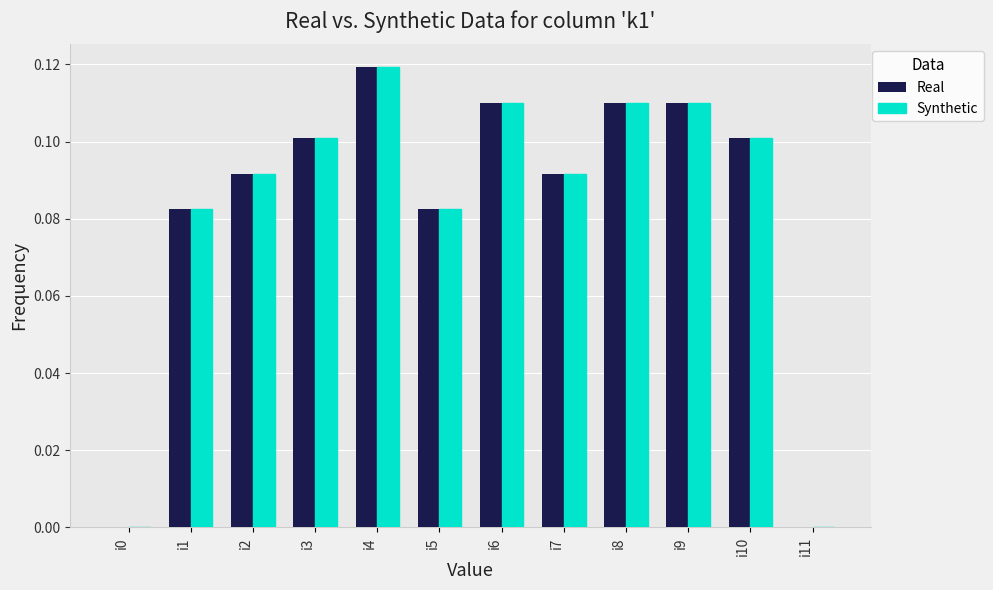

Count the number of data series in this chart.

2